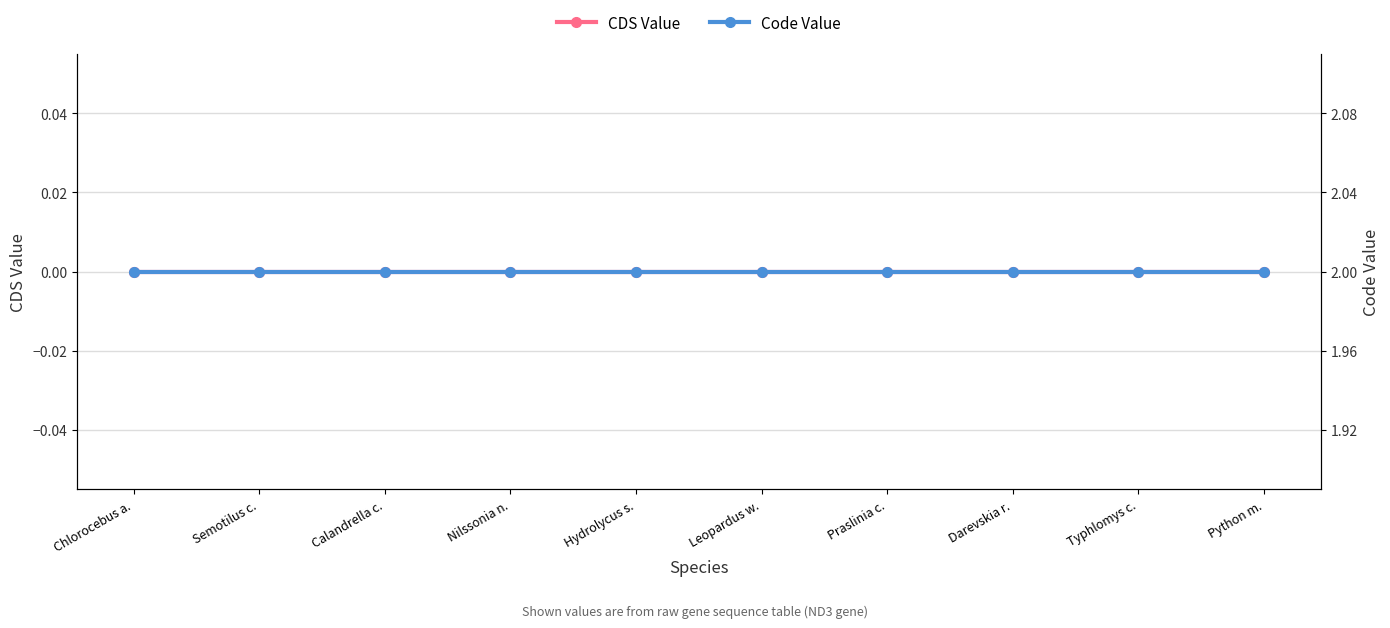

List the labels in order of Code Value value, smallest first.

Chlorocebus a., Semotilus c., Calandrella c., Nilssonia n., Hydrolycus s., Leopardus w., Praslinia c., Darevskia r., Typhlomys c., Python m.